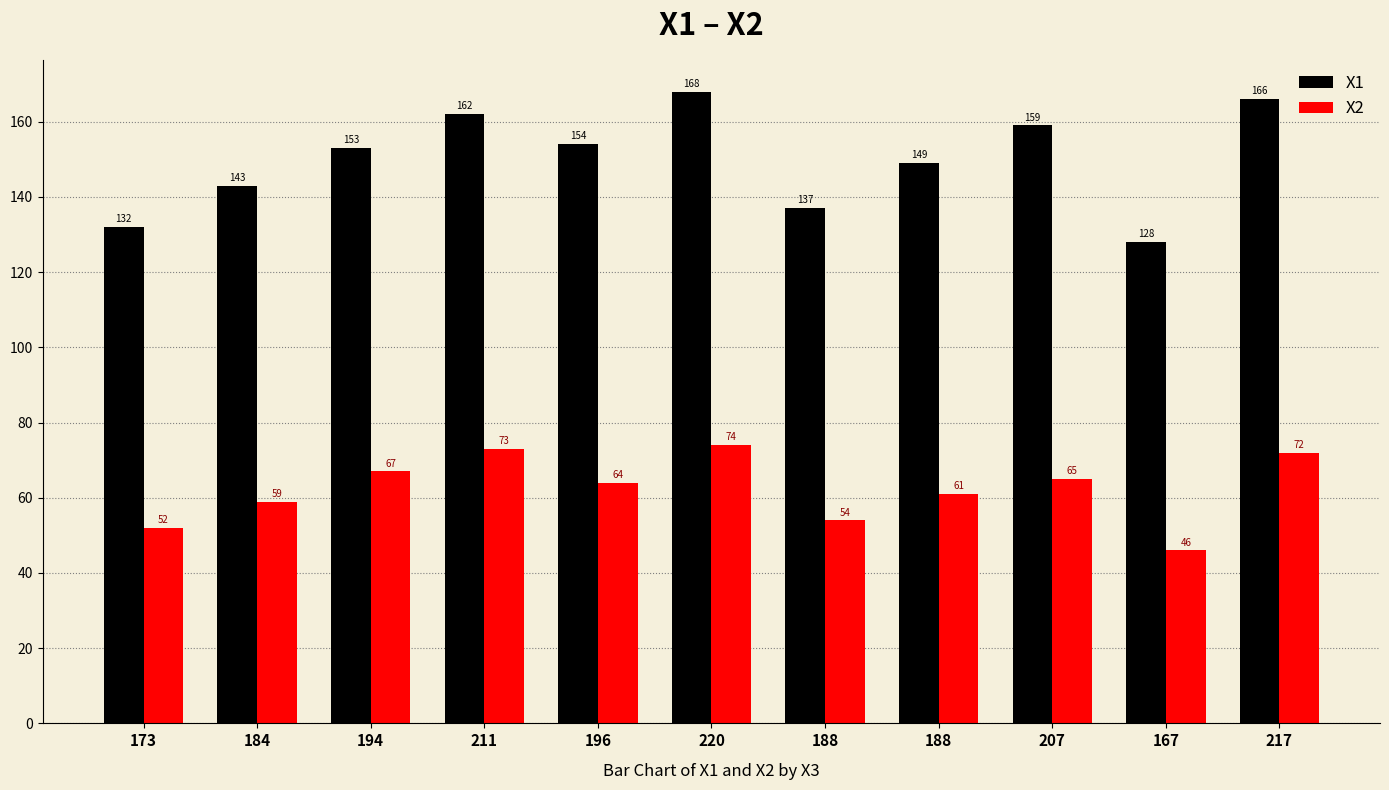

Reading right to left, extract all data points from this chart.

X1: 217=166	167=128	207=159	188=149	188=137	220=168	196=154	211=162	194=153	184=143	173=132
X2: 217=72	167=46	207=65	188=61	188=54	220=74	196=64	211=73	194=67	184=59	173=52